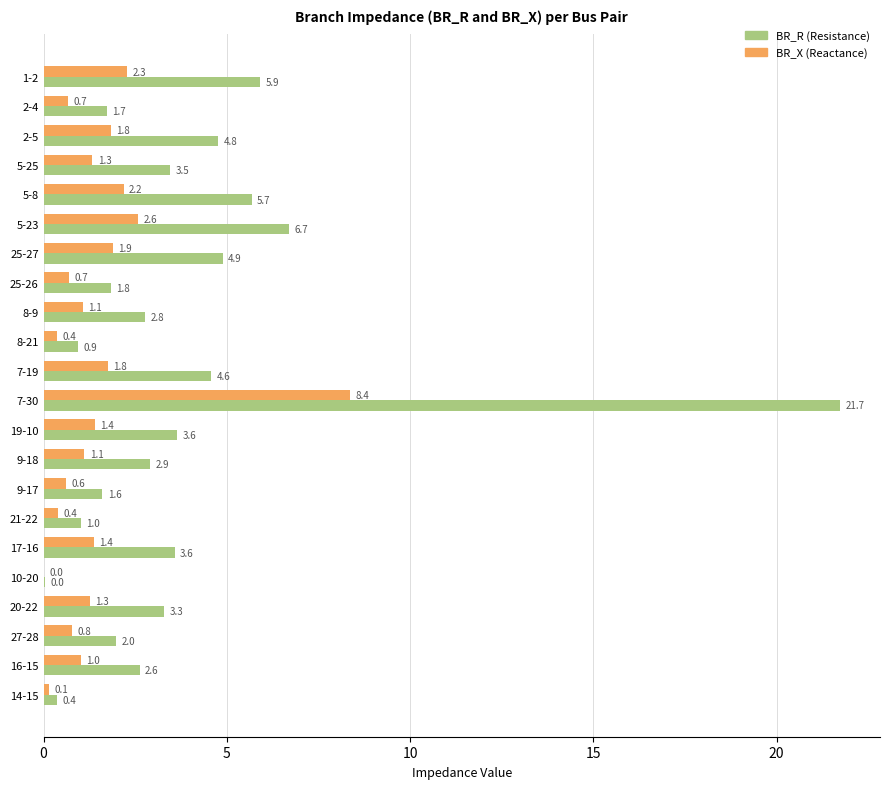

What is the greatest value displayed?

21.7